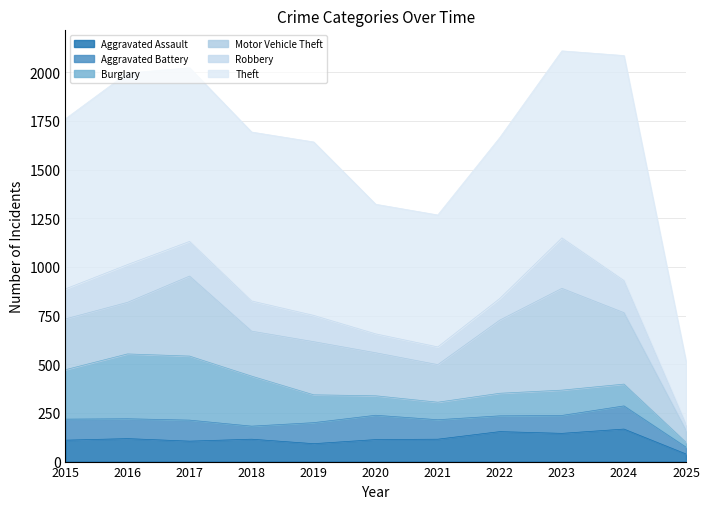

At how many categories does at least one series exceed 841?

7